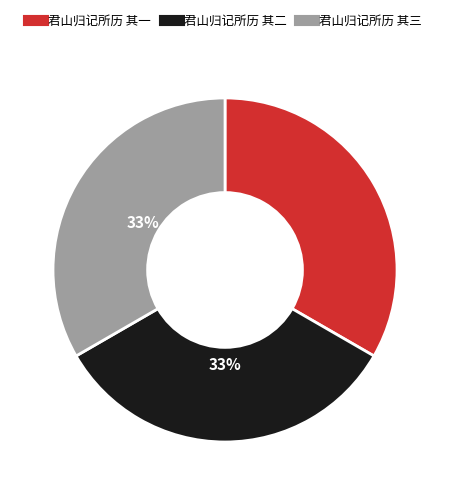

Approximately how many times larger is the value at 君山归记所历 其一 compared to 君山归记所历 其三?

1.0